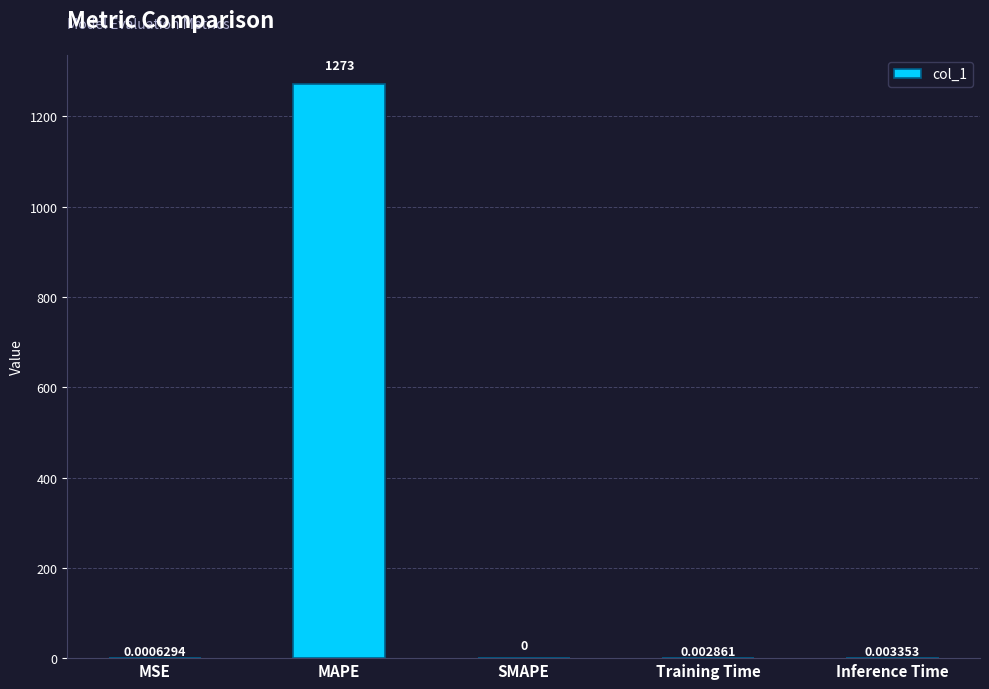

Which category has the highest value across all series?

MAPE